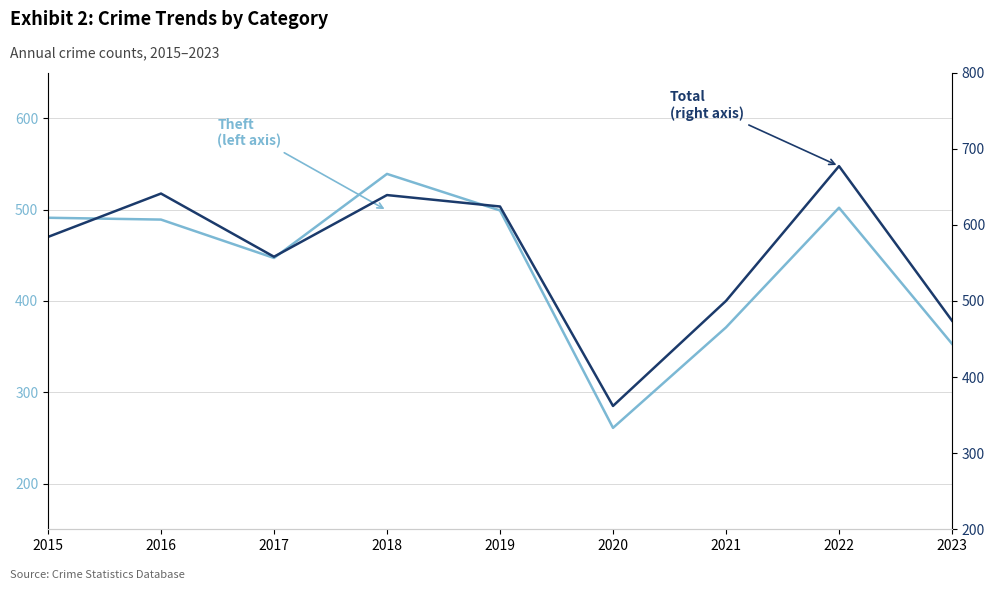

True or false: Theft (left axis) and Total (right axis) intersect in this chart.

False